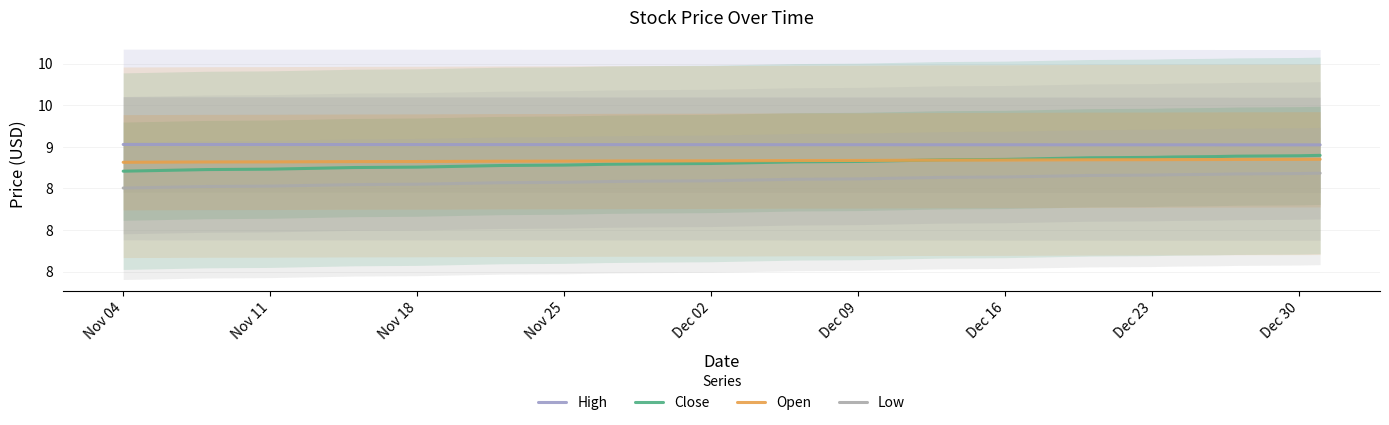

List the series in order of their peak value, highest first.

High, Close, Open, Low